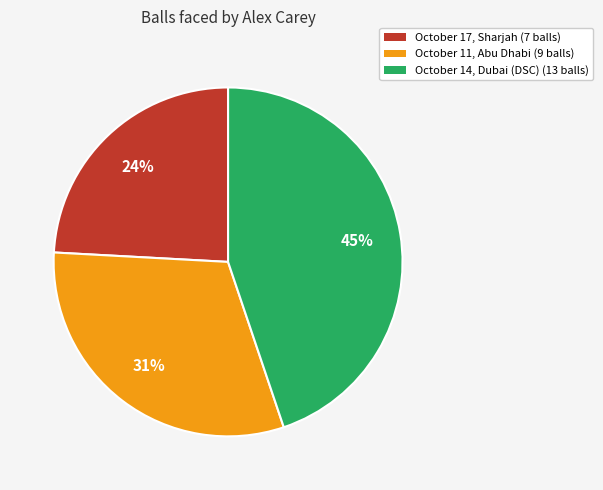

To the nearest percent, what is the combined percentage of October 11, Abu Dhabi and October 14, Dubai (DSC)?

76%